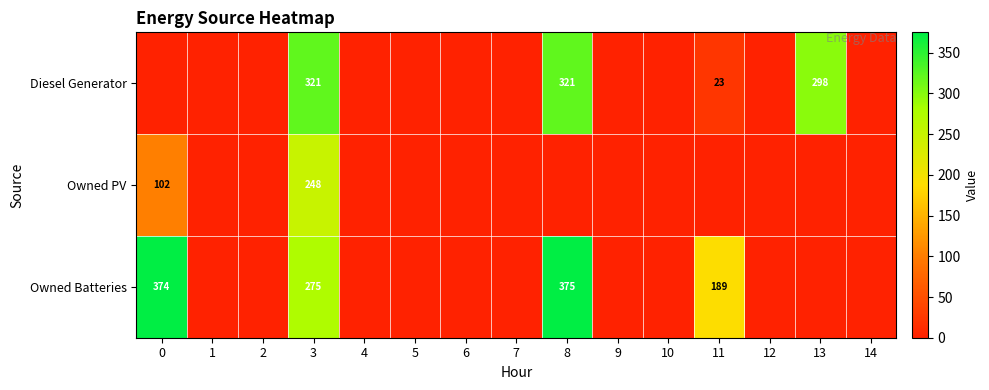

At which category is the sum across all series the highest?

3